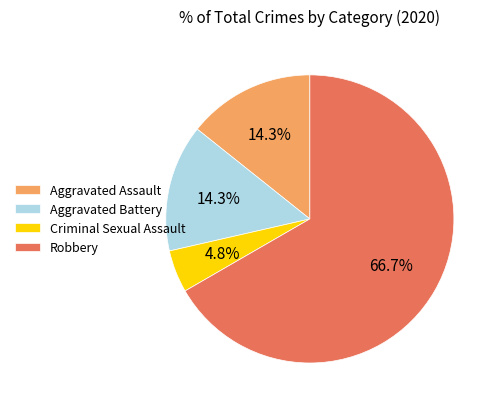

Which slice represents more than half of the pie?

Robbery